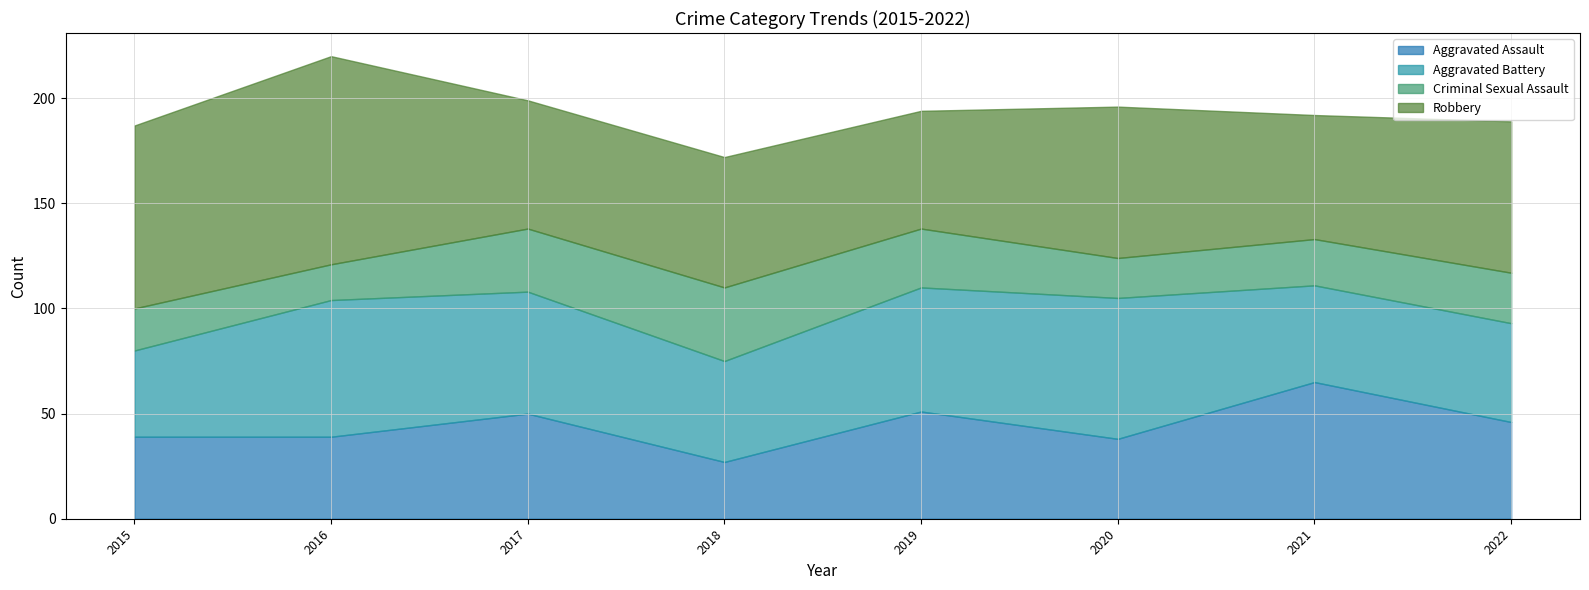

Count the number of categories in the chart.

8